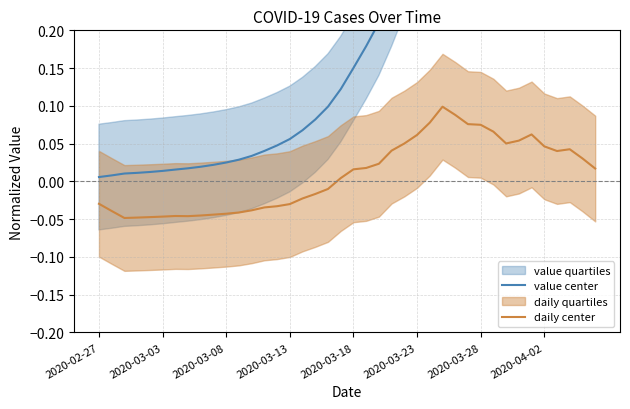

True or false: daily center and value center cross at least once.

False